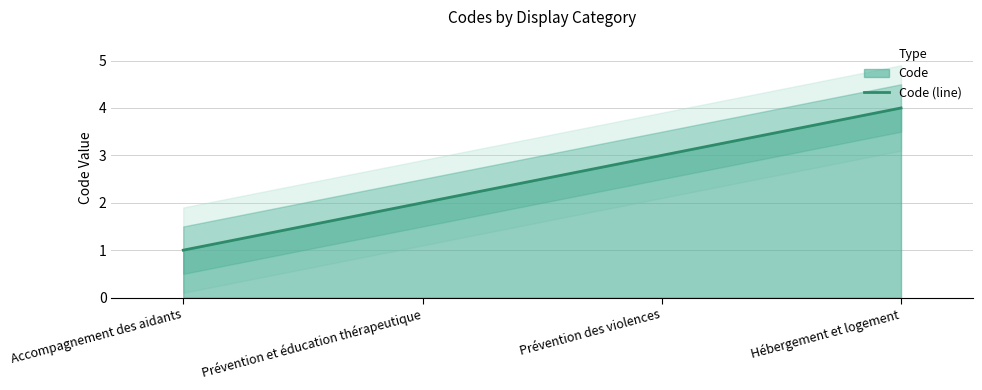

Reading right to left, extract all data points from this chart.

4	3	2	1